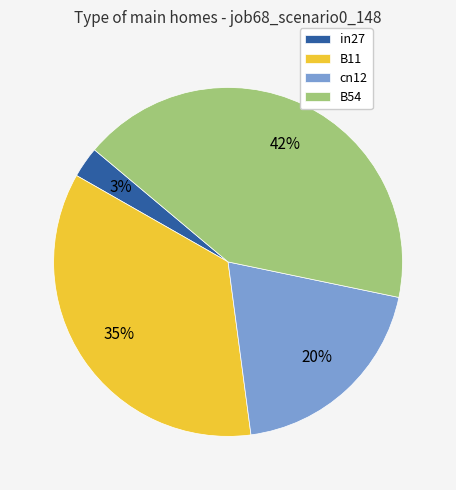

Does B11 represent more than half of the total?

No